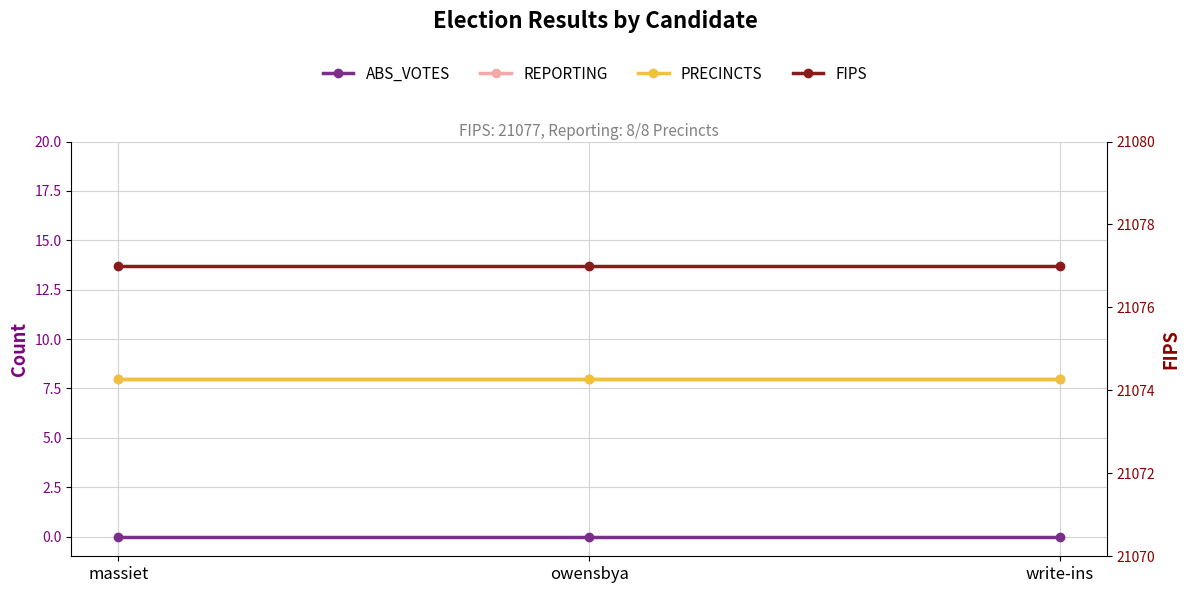

At which category does the chart reach its minimum across all series?

massiet